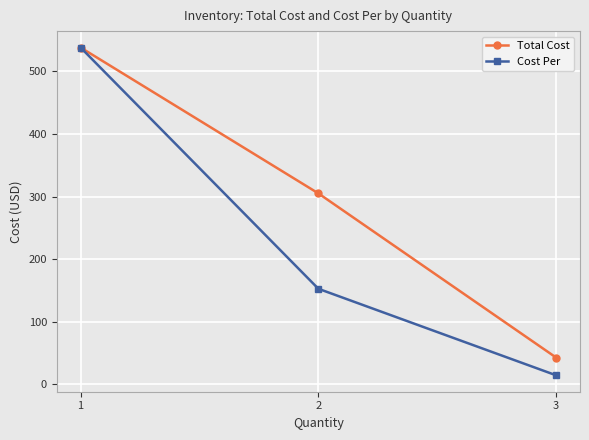

True or false: Total Cost has a value of 153.1 at 1.

False